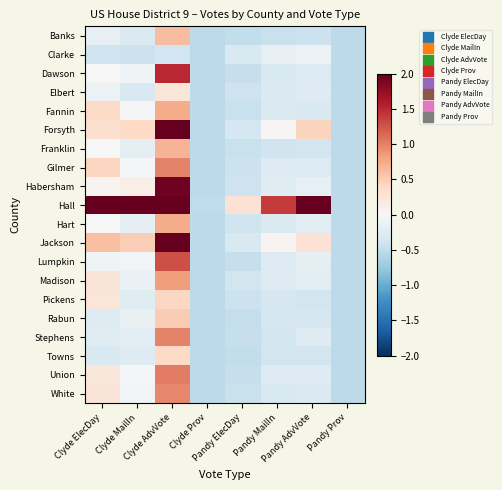

Reading right to left, list all the values displayed in this chart.

Banks: Pandy Prov=-0.5	Pandy AdvVote=-0.4	Pandy MailIn=-0.4	Pandy ElecDay=-0.5	Clyde Prov=-0.5	Clyde AdvVote=0.6	Clyde MailIn=-0.3	Clyde ElecDay=-0.2
Clarke: Pandy Prov=-0.5	Pandy AdvVote=-0.1	Pandy MailIn=-0.2	Pandy ElecDay=-0.3	Clyde Prov=-0.5	Clyde AdvVote=-0.4	Clyde MailIn=-0.4	Clyde ElecDay=-0.4
Dawson: Pandy Prov=-0.5	Pandy AdvVote=-0.3	Pandy MailIn=-0.3	Pandy ElecDay=-0.5	Clyde Prov=-0.5	Clyde AdvVote=1.5	Clyde MailIn=-0.1	Clyde ElecDay=0.0
Elbert: Pandy Prov=-0.5	Pandy AdvVote=-0.3	Pandy MailIn=-0.3	Pandy ElecDay=-0.4	Clyde Prov=-0.5	Clyde AdvVote=0.2	Clyde MailIn=-0.3	Clyde ElecDay=-0.1
Fannin: Pandy Prov=-0.5	Pandy AdvVote=-0.3	Pandy MailIn=-0.3	Pandy ElecDay=-0.4	Clyde Prov=-0.5	Clyde AdvVote=0.7	Clyde MailIn=-0.0	Clyde ElecDay=0.4
Forsyth: Pandy Prov=-0.5	Pandy AdvVote=0.4	Pandy MailIn=0.0	Pandy ElecDay=-0.4	Clyde Prov=-0.5	Clyde AdvVote=4.2	Clyde MailIn=0.4	Clyde ElecDay=0.3
Franklin: Pandy Prov=-0.5	Pandy AdvVote=-0.4	Pandy MailIn=-0.4	Pandy ElecDay=-0.5	Clyde Prov=-0.5	Clyde AdvVote=0.7	Clyde MailIn=-0.2	Clyde ElecDay=-0.0
Gilmer: Pandy Prov=-0.5	Pandy AdvVote=-0.3	Pandy MailIn=-0.3	Pandy ElecDay=-0.4	Clyde Prov=-0.5	Clyde AdvVote=1.0	Clyde MailIn=-0.0	Clyde ElecDay=0.4
Habersham: Pandy Prov=-0.5	Pandy AdvVote=-0.2	Pandy MailIn=-0.2	Pandy ElecDay=-0.4	Clyde Prov=-0.5	Clyde AdvVote=1.9	Clyde MailIn=0.1	Clyde ElecDay=0.1
Hall: Pandy Prov=-0.5	Pandy AdvVote=2.0	Pandy MailIn=1.4	Pandy ElecDay=0.3	Clyde Prov=-0.5	Clyde AdvVote=8.7	Clyde MailIn=2.2	Clyde ElecDay=2.0
Hart: Pandy Prov=-0.5	Pandy AdvVote=-0.2	Pandy MailIn=-0.3	Pandy ElecDay=-0.4	Clyde Prov=-0.5	Clyde AdvVote=0.7	Clyde MailIn=-0.2	Clyde ElecDay=0.0
Jackson: Pandy Prov=-0.5	Pandy AdvVote=0.3	Pandy MailIn=0.1	Pandy ElecDay=-0.3	Clyde Prov=-0.5	Clyde AdvVote=4.0	Clyde MailIn=0.5	Clyde ElecDay=0.6
Lumpkin: Pandy Prov=-0.5	Pandy AdvVote=-0.2	Pandy MailIn=-0.3	Pandy ElecDay=-0.5	Clyde Prov=-0.5	Clyde AdvVote=1.3	Clyde MailIn=-0.1	Clyde ElecDay=-0.1
Madison: Pandy Prov=-0.5	Pandy AdvVote=-0.2	Pandy MailIn=-0.3	Pandy ElecDay=-0.4	Clyde Prov=-0.5	Clyde AdvVote=0.8	Clyde MailIn=-0.1	Clyde ElecDay=0.3
Pickens: Pandy Prov=-0.5	Pandy AdvVote=-0.4	Pandy MailIn=-0.3	Pandy ElecDay=-0.4	Clyde Prov=-0.5	Clyde AdvVote=0.4	Clyde MailIn=-0.2	Clyde ElecDay=0.2
Rabun: Pandy Prov=-0.5	Pandy AdvVote=-0.3	Pandy MailIn=-0.3	Pandy ElecDay=-0.5	Clyde Prov=-0.5	Clyde AdvVote=0.5	Clyde MailIn=-0.1	Clyde ElecDay=-0.3
Stephens: Pandy Prov=-0.5	Pandy AdvVote=-0.3	Pandy MailIn=-0.4	Pandy ElecDay=-0.5	Clyde Prov=-0.5	Clyde AdvVote=1.0	Clyde MailIn=-0.2	Clyde ElecDay=-0.2
Towns: Pandy Prov=-0.5	Pandy AdvVote=-0.4	Pandy MailIn=-0.4	Pandy ElecDay=-0.5	Clyde Prov=-0.5	Clyde AdvVote=0.4	Clyde MailIn=-0.3	Clyde ElecDay=-0.3
Union: Pandy Prov=-0.5	Pandy AdvVote=-0.3	Pandy MailIn=-0.3	Pandy ElecDay=-0.5	Clyde Prov=-0.5	Clyde AdvVote=1.0	Clyde MailIn=-0.0	Clyde ElecDay=0.2
White: Pandy Prov=-0.5	Pandy AdvVote=-0.3	Pandy MailIn=-0.3	Pandy ElecDay=-0.4	Clyde Prov=-0.5	Clyde AdvVote=1.0	Clyde MailIn=-0.0	Clyde ElecDay=0.3